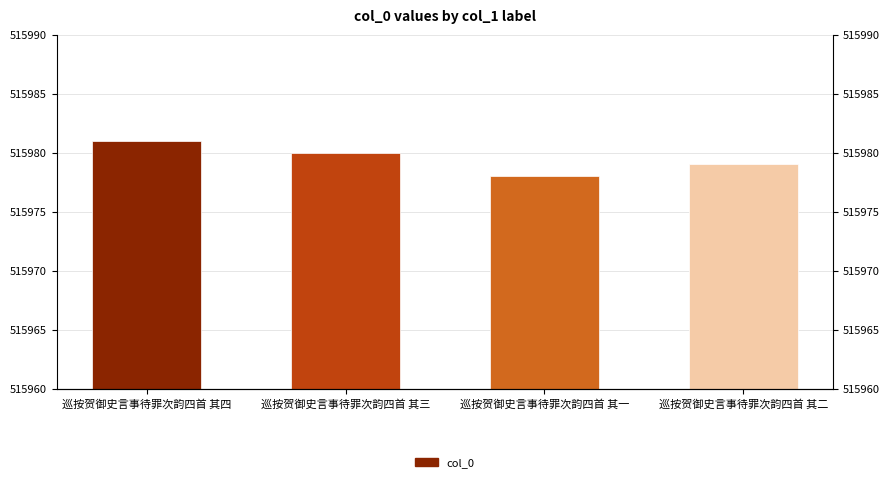

Count the values in the range 515979 to 515981.

3